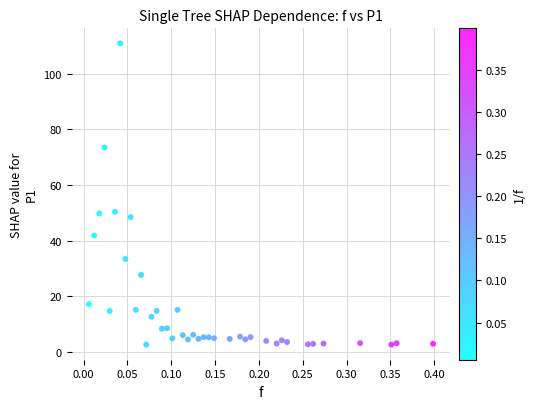

What is the range of Y values (max minus min)?

108.5